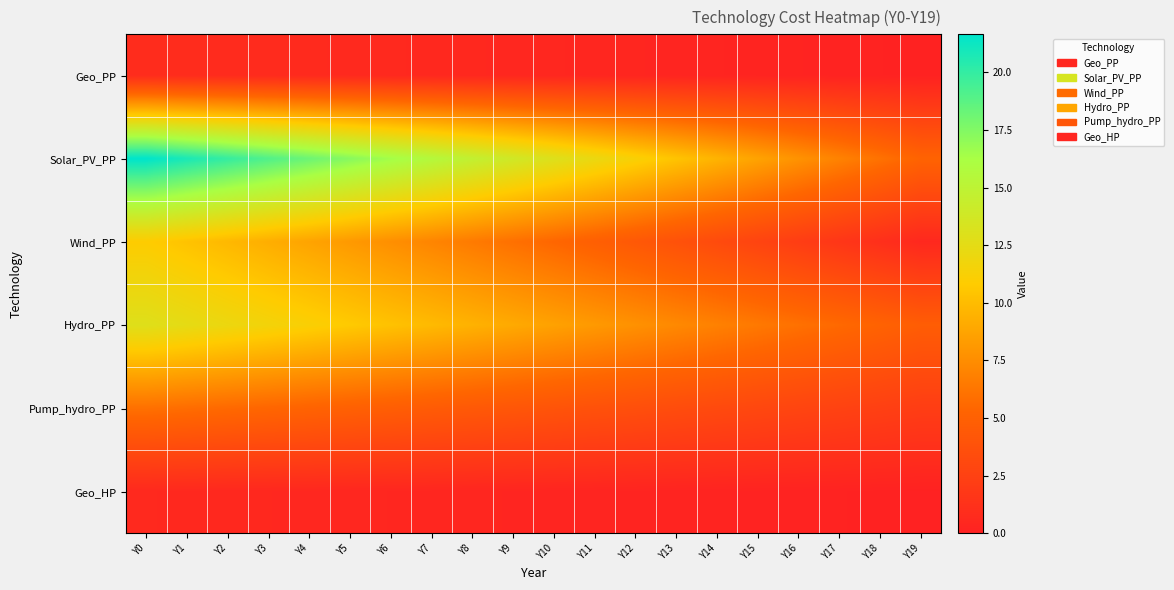

Which label corresponds to the smallest value in the chart?

Y19